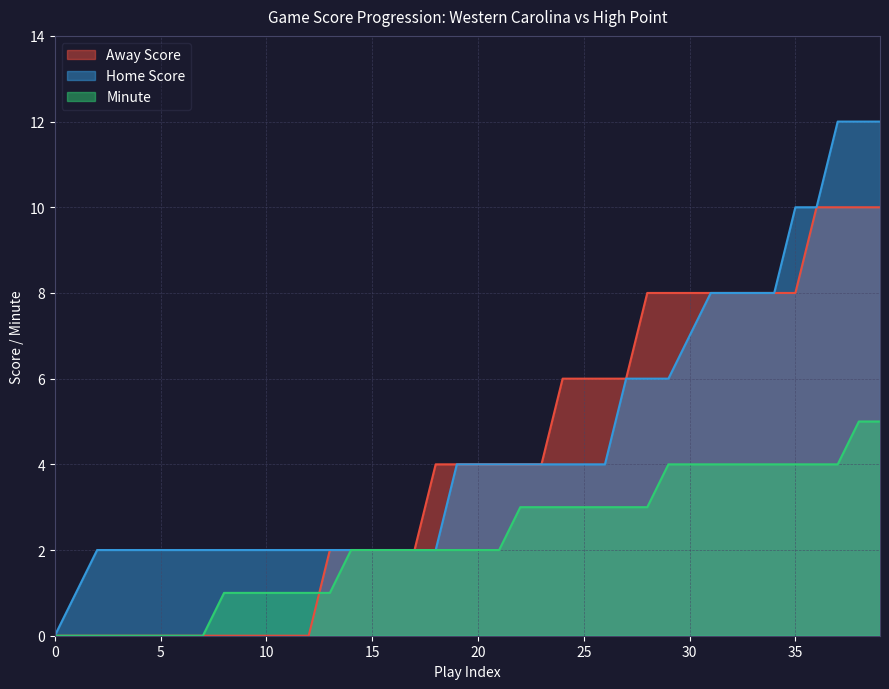

The Home Score series shows 3 at 6. True or false?

False